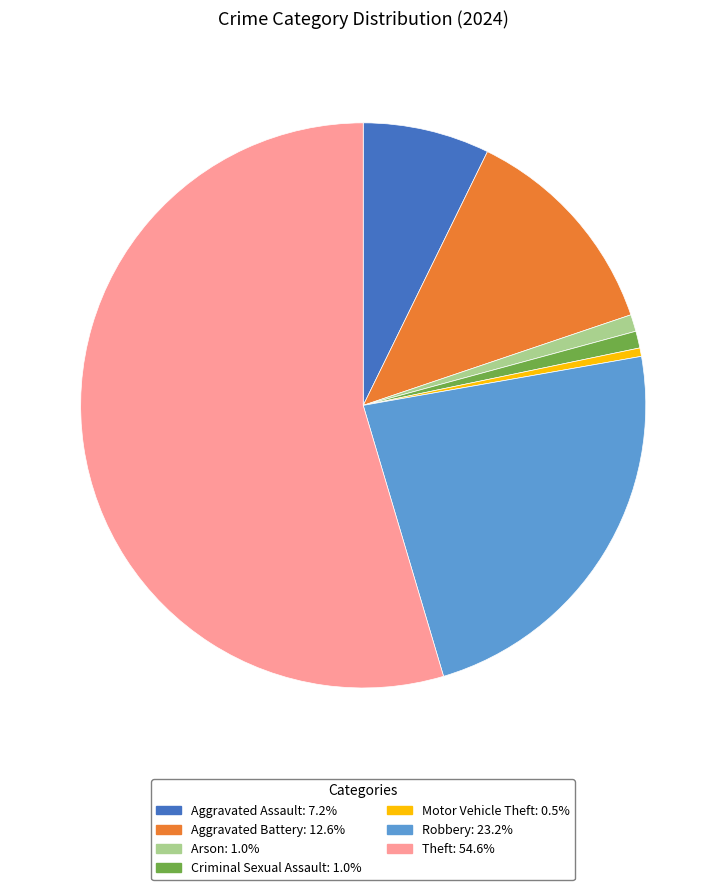

Is there any slice that represents more than half of the pie?

Yes